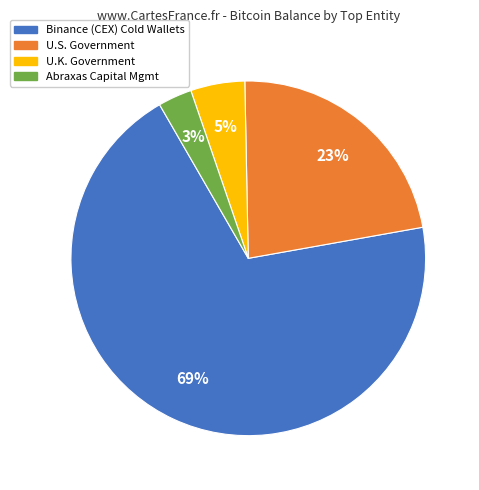

To the nearest percent, what is the average slice percentage?

25%